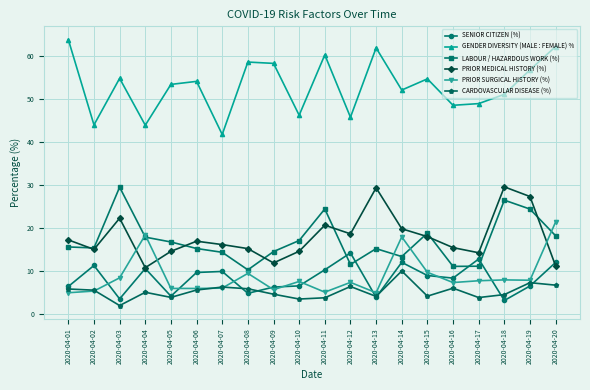

What is the maximum value shown in the chart?

63.7